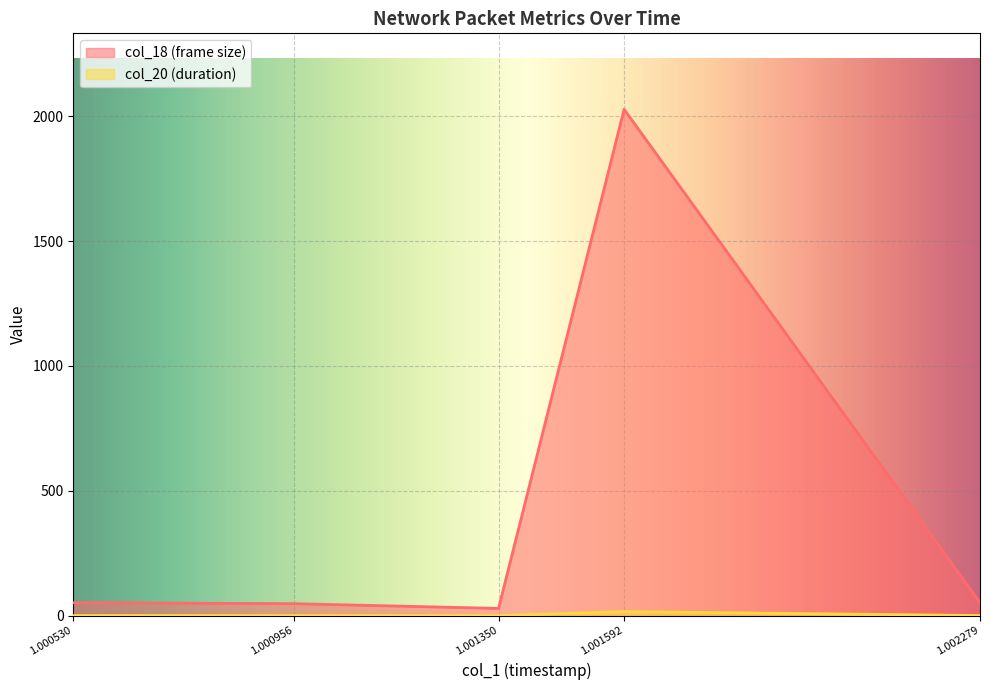

What is the total value across all series at 1.001349975011?

29.2